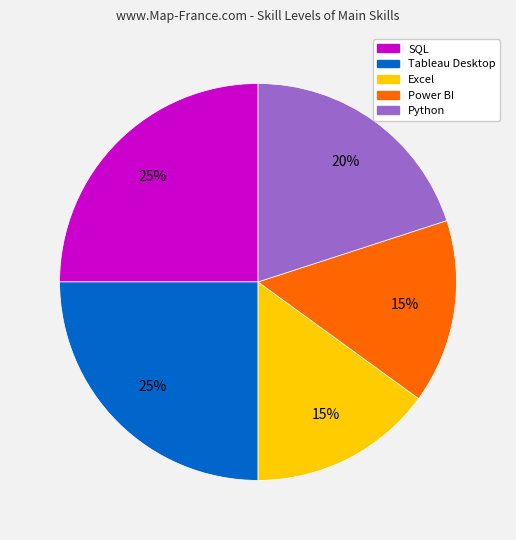

How many slices are in this pie chart?

5